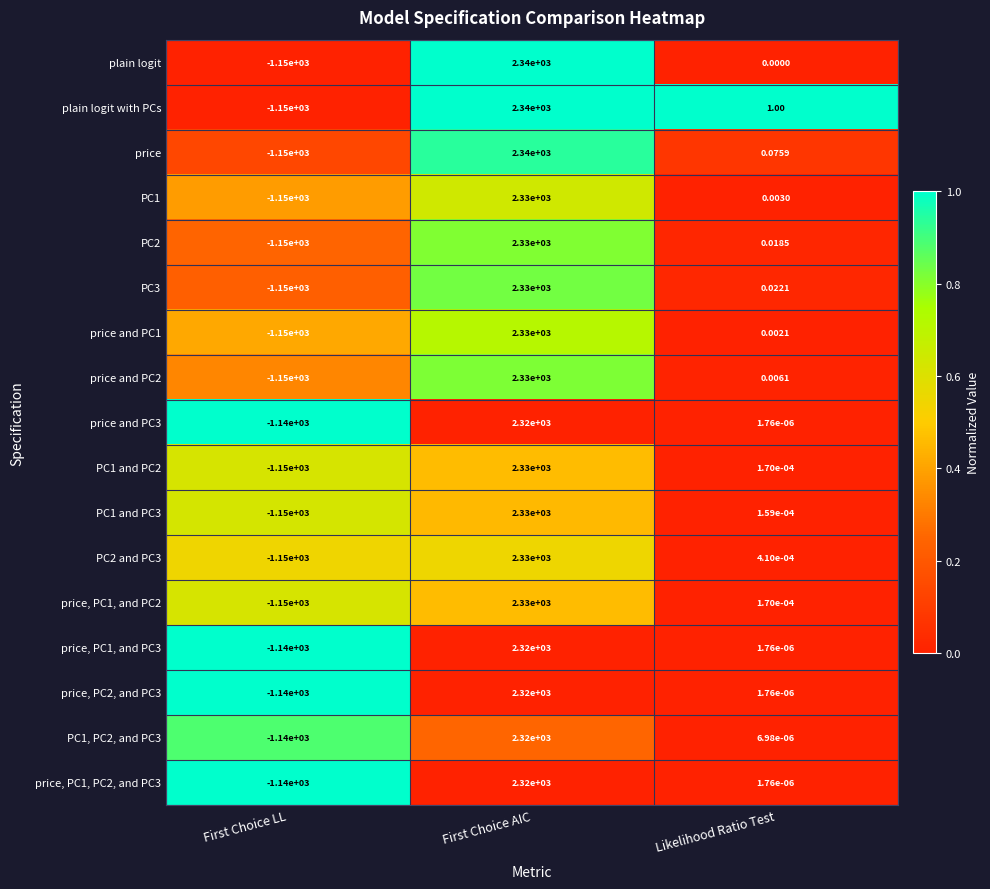

Which series has the largest total across all categories?

plain logit with PCs